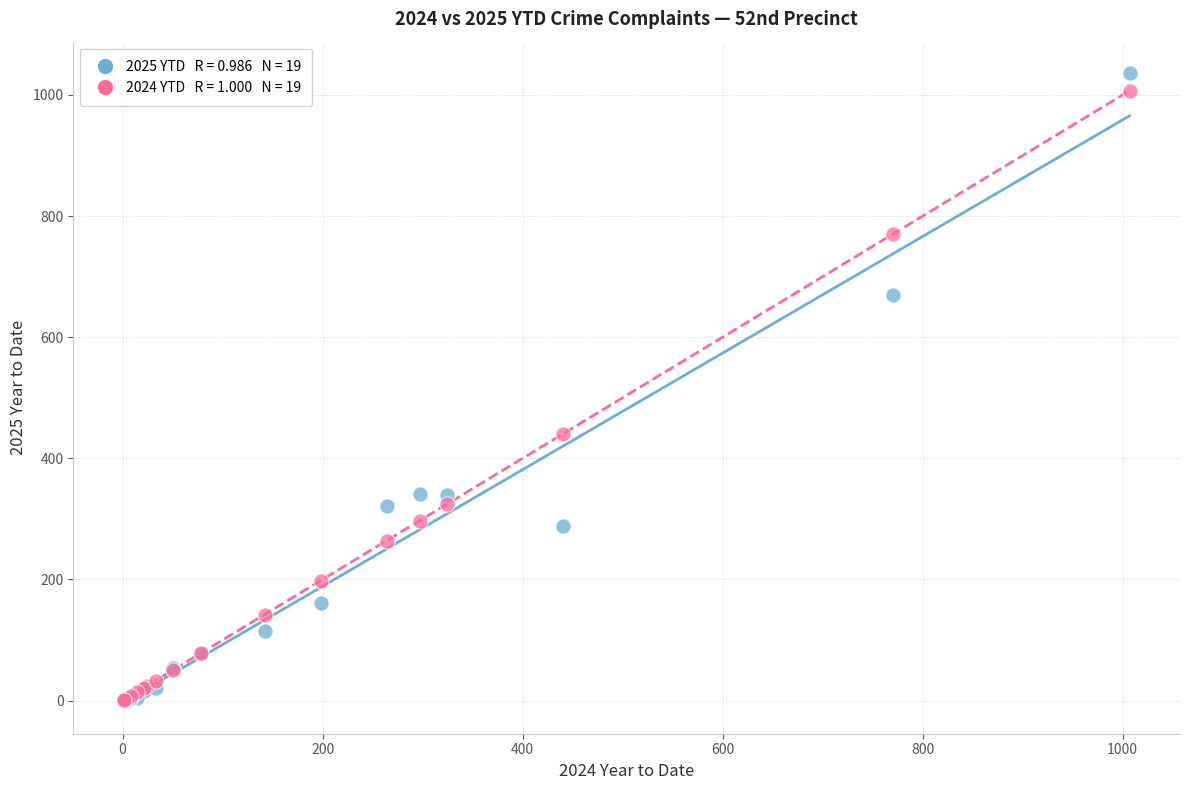

Across all series, what Y value is closest to 518?

440